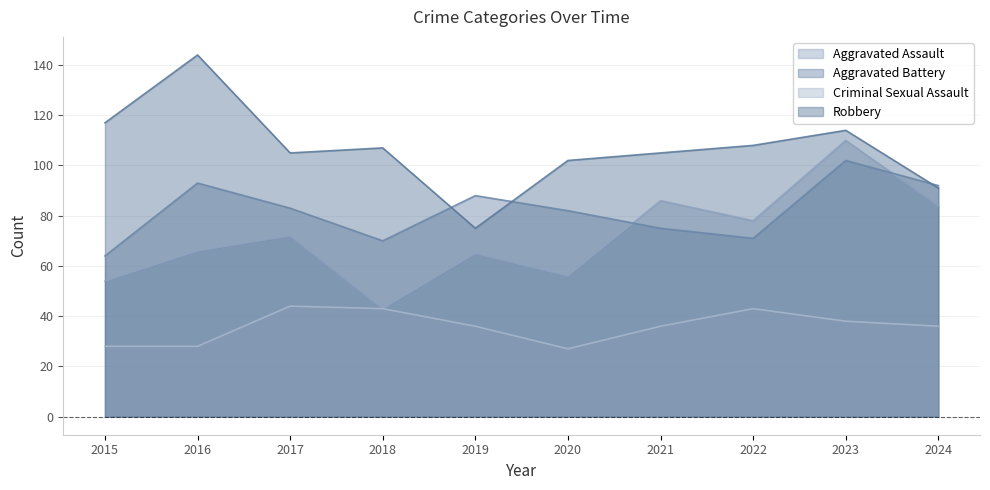

What are all the series names shown in the legend?

Aggravated Assault, Aggravated Battery, Criminal Sexual Assault, Robbery